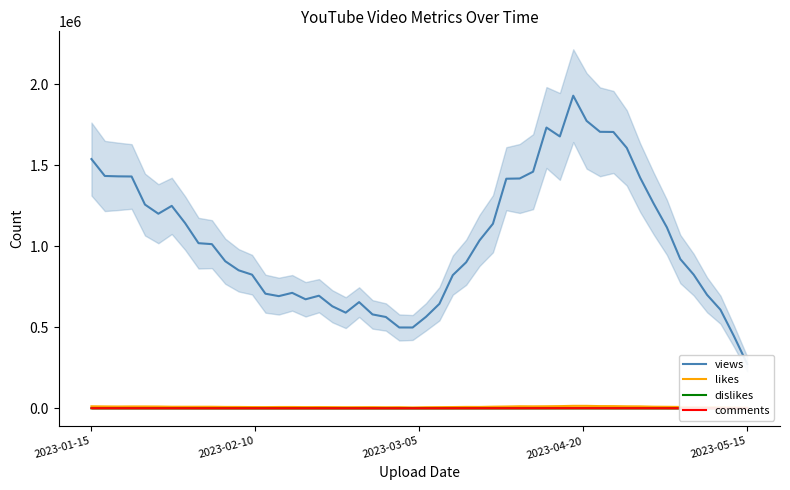

What is the maximum value shown in the chart?

2000000